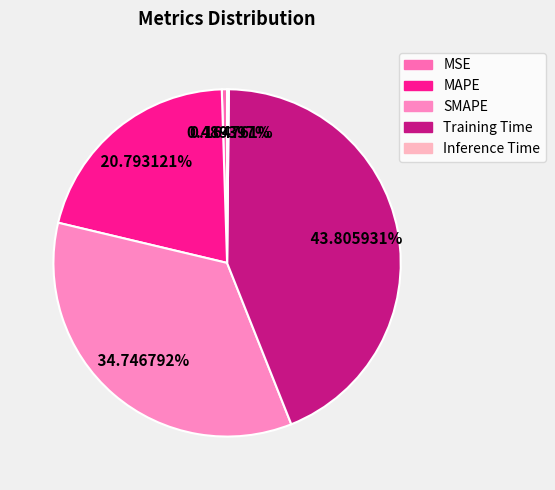

To the nearest percent, what is the difference between the SMAPE and MSE slice percentages?

34%